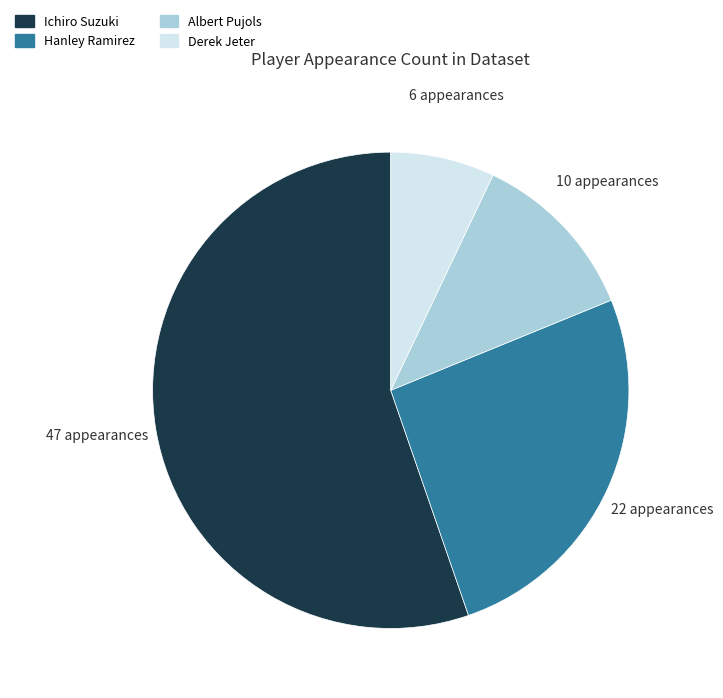

True or false: Albert Pujols accounts for 12% of the total.

True